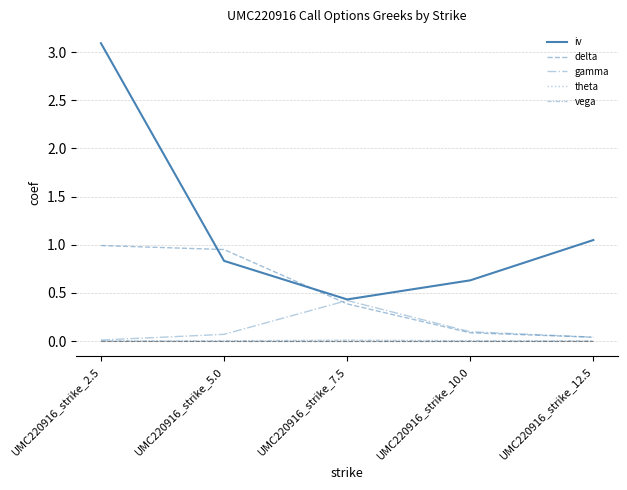

How many lines are shown in the chart?

5